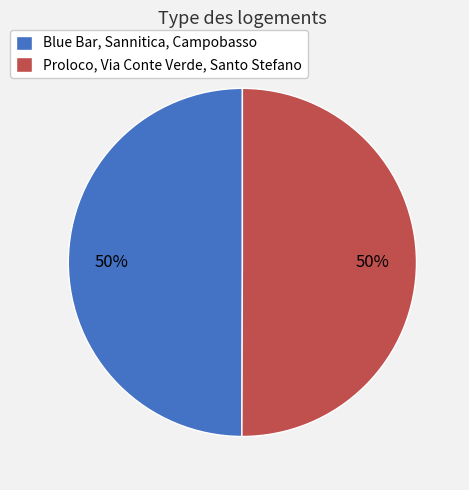

To the nearest percent, what is the combined percentage of Blue Bar, Sannitica, Campobasso and Proloco, Via Conte Verde, Santo Stefano?

100%